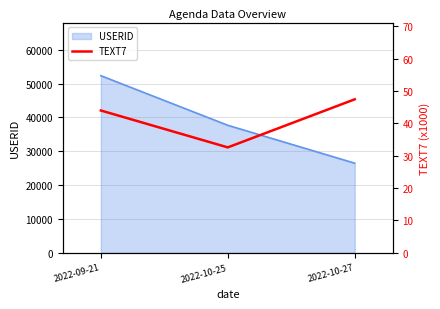

What is the minimum value for USERID?

26482